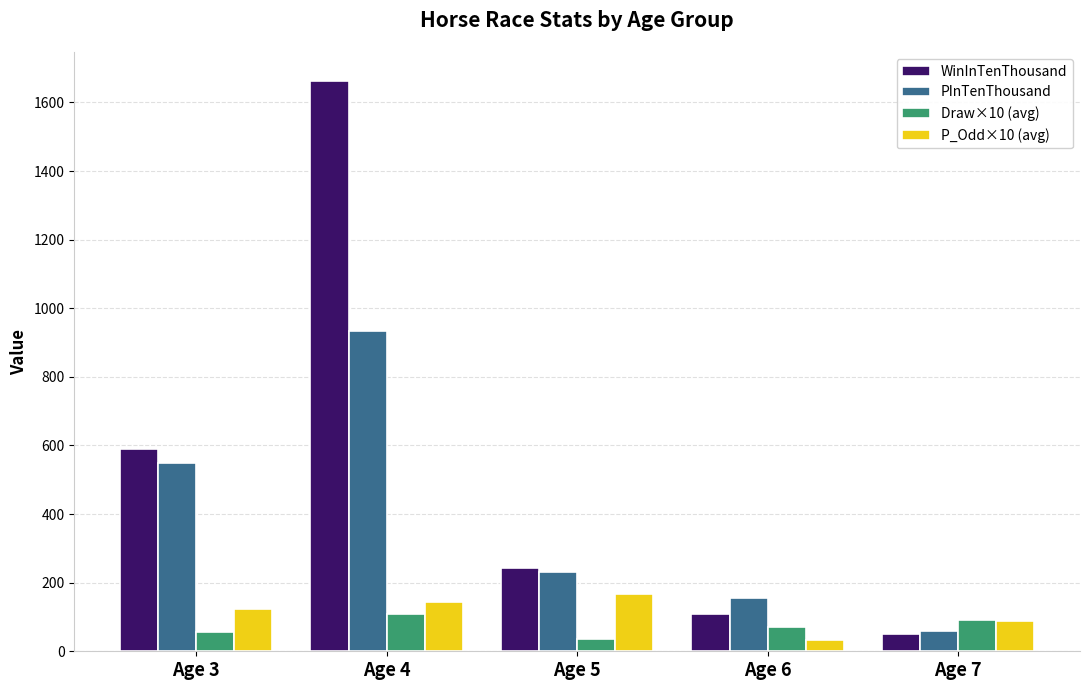

At how many categories does at least one series exceed 665?

1